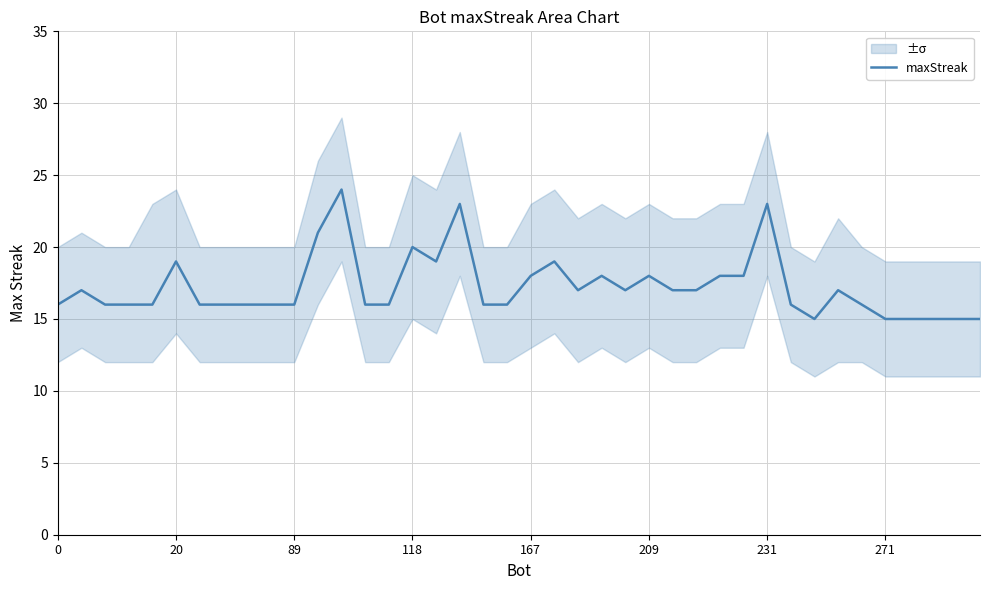

What is the average value?

17